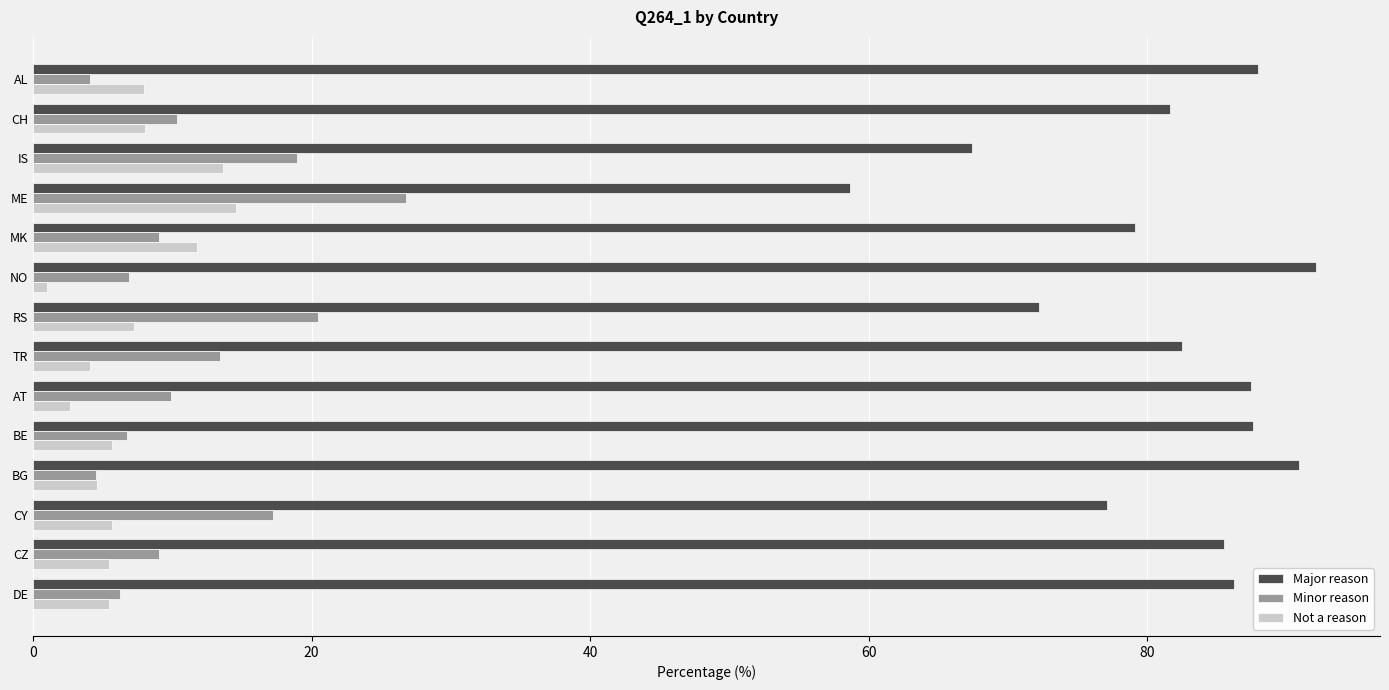

Rank the series by their maximum value, from highest to lowest.

Major reason, Minor reason, Not a reason